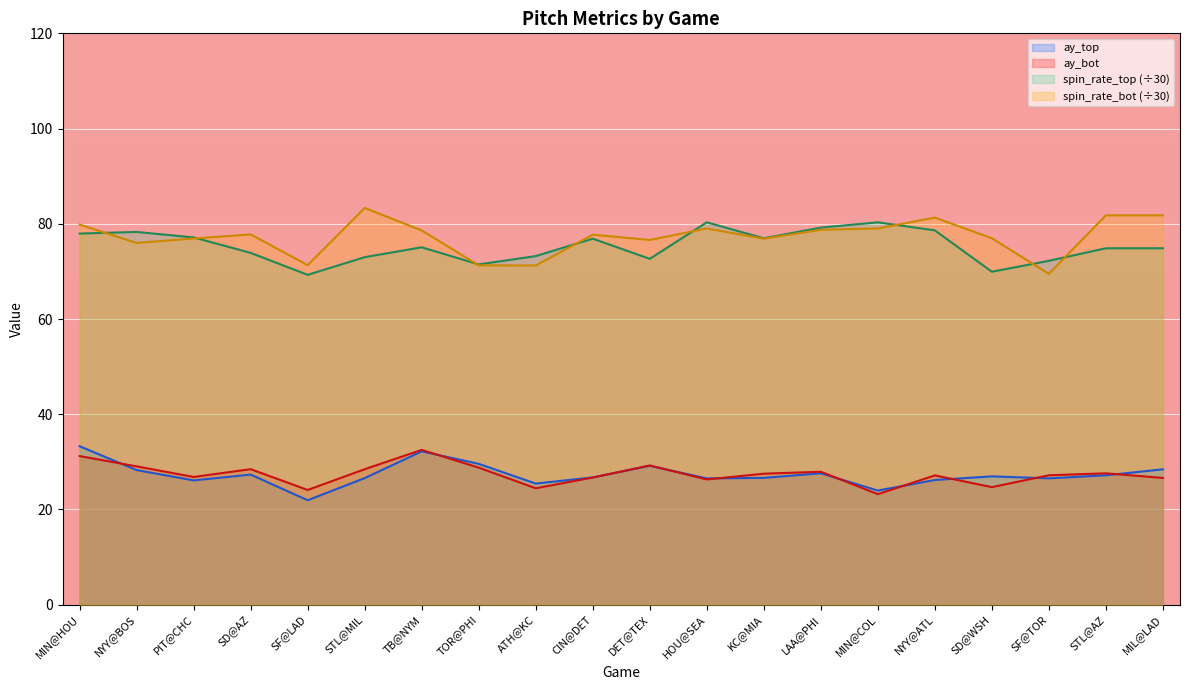

What is the difference between the maximum and minimum values in the ay_top series?

11.3